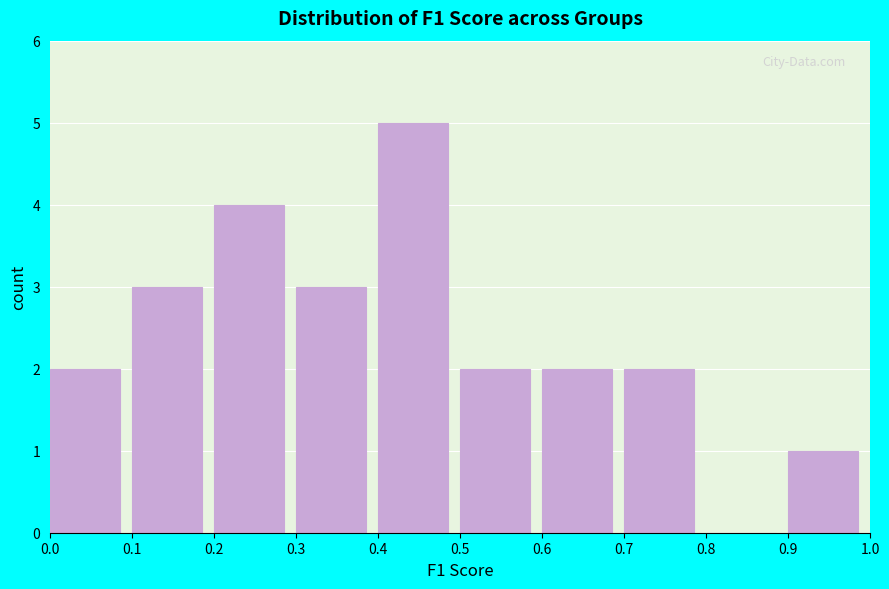

Which range on the x-axis has the tallest bar?

0.4 to 0.5